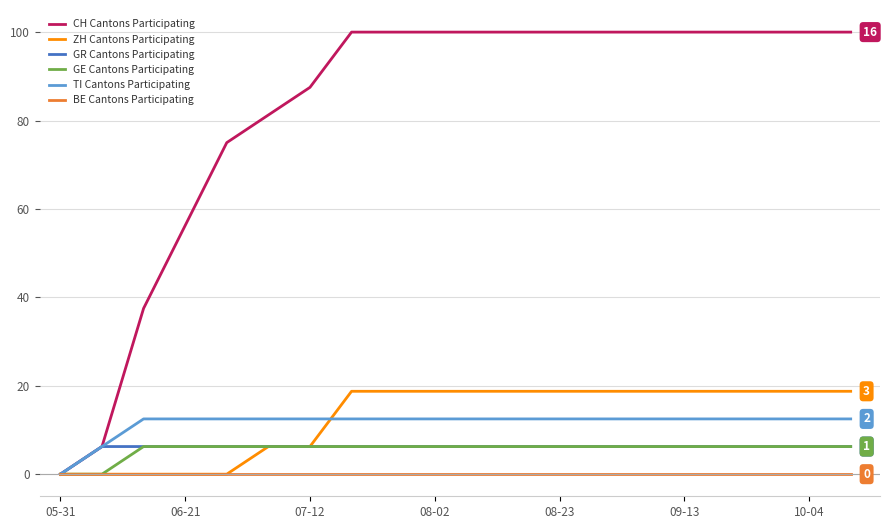

What is the maximum value shown in the chart?

100.0